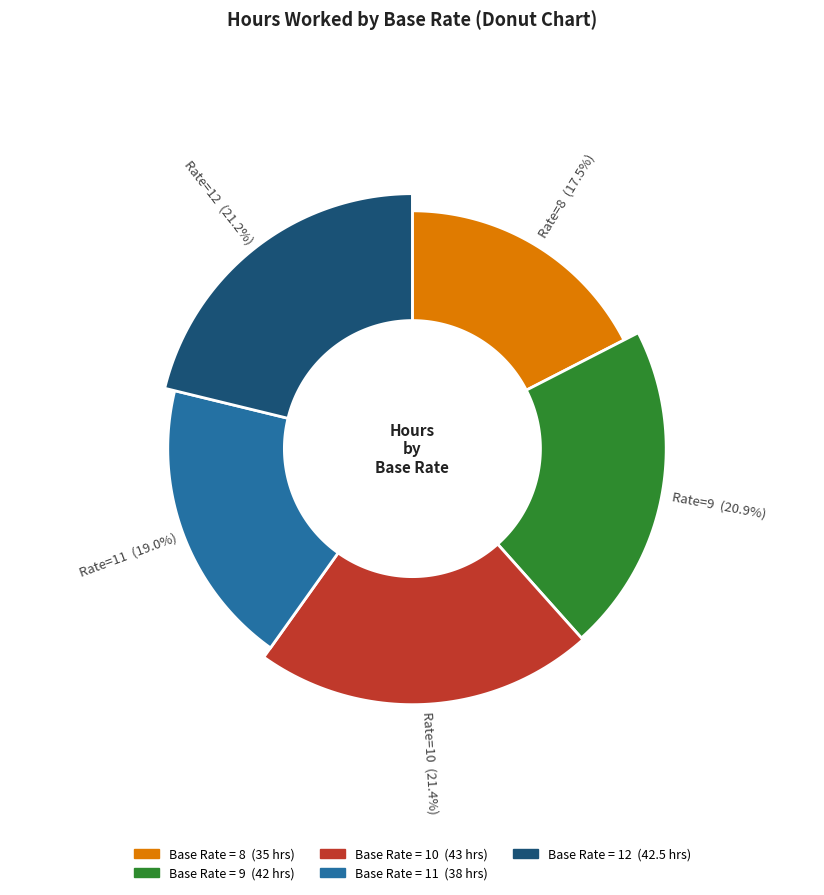

Count the number of slices in the pie.

5